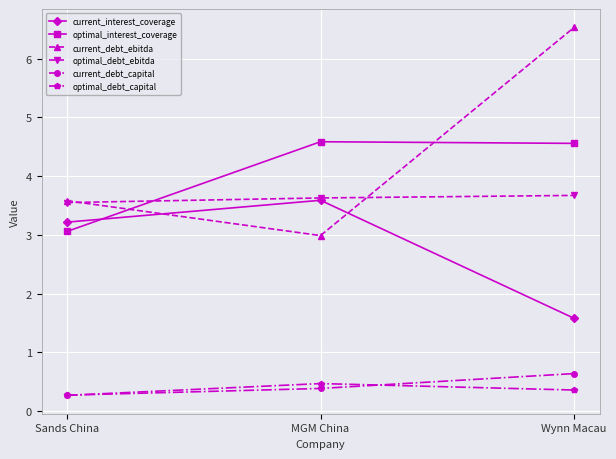

What is the difference between the highest and lowest values at Sands China?

3.3